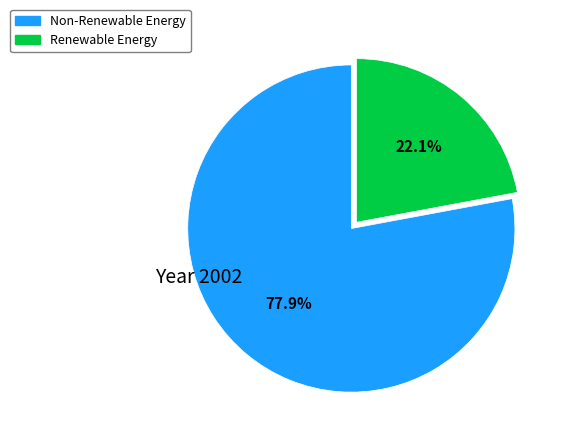

What is the largest slice in the pie chart?

Non-Renewable Energy